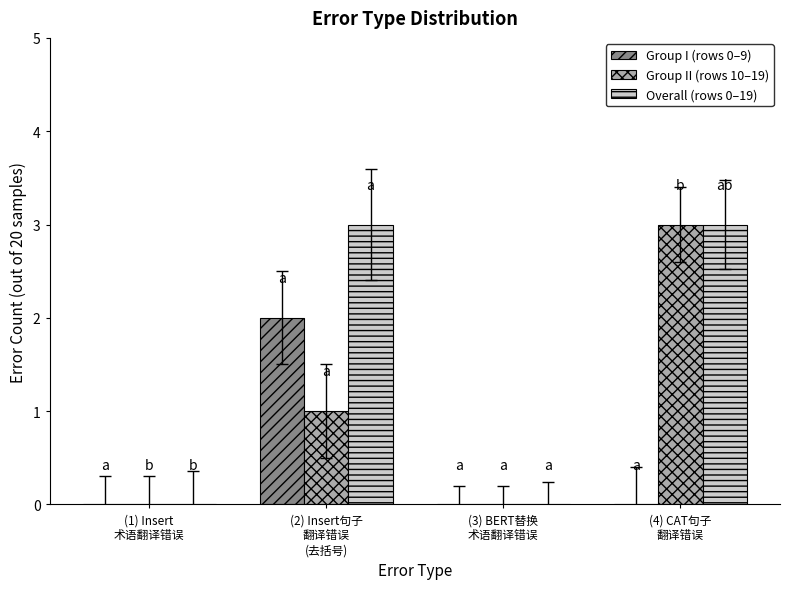

What is the sum of the Group II (rows 10–19) values at (2) Insert句子
翻译错误
(去括号) and (3) BERT替换
术语翻译错误?

1